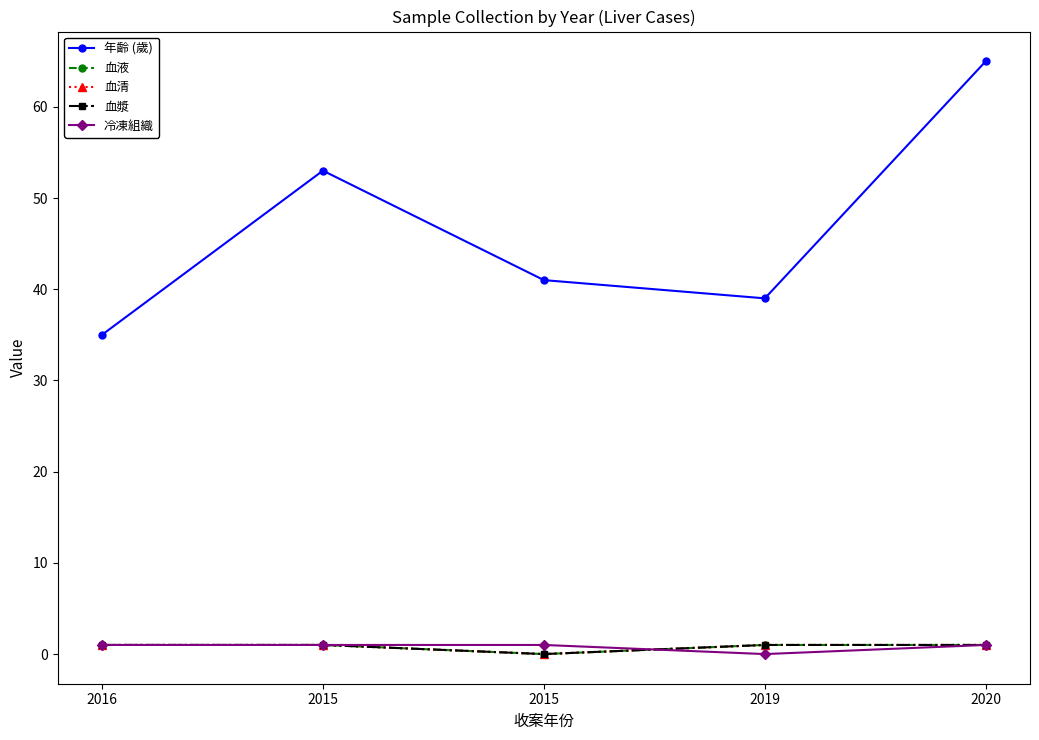

How many interior local valleys does the 冷凍組織 series have?

1